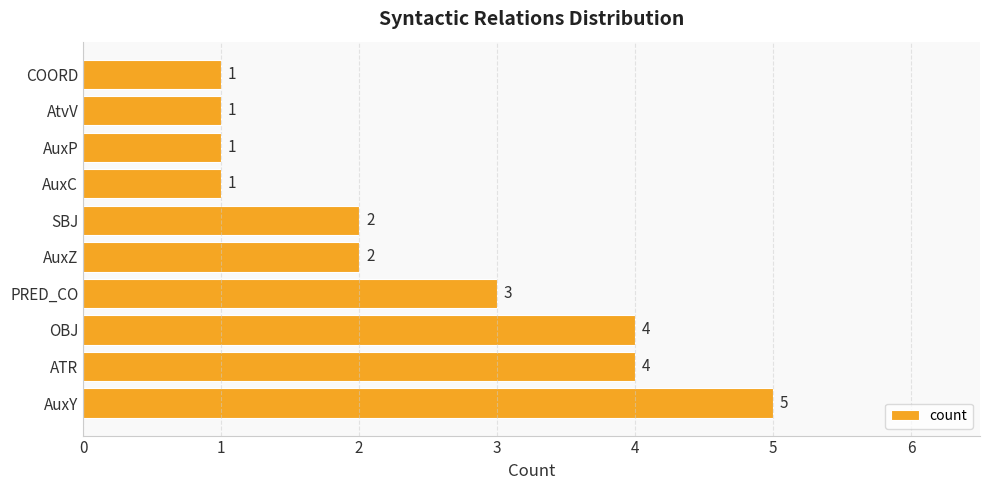

What is the sum of all values?

24